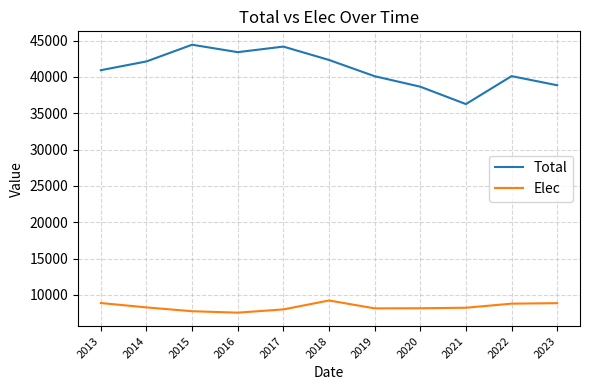

What is the average value of the Total series?

41039